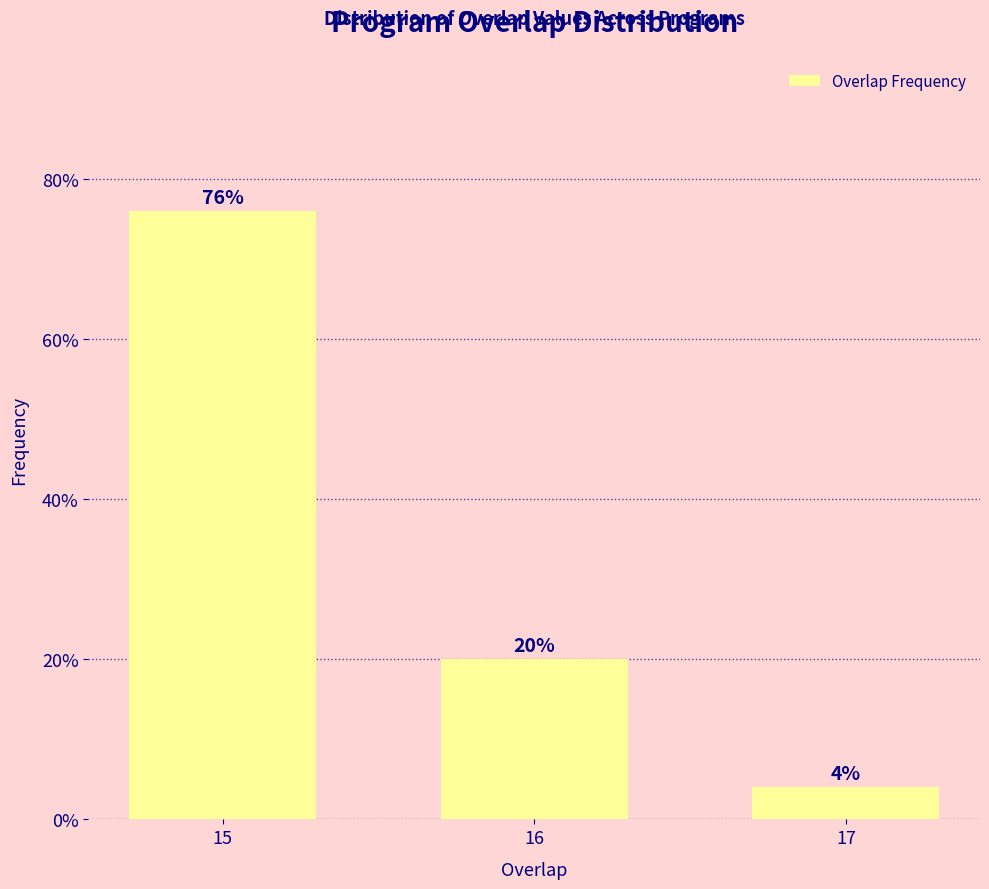

Reading left to right, transcribe all the data shown in this chart.

15=76	16=20	17=4